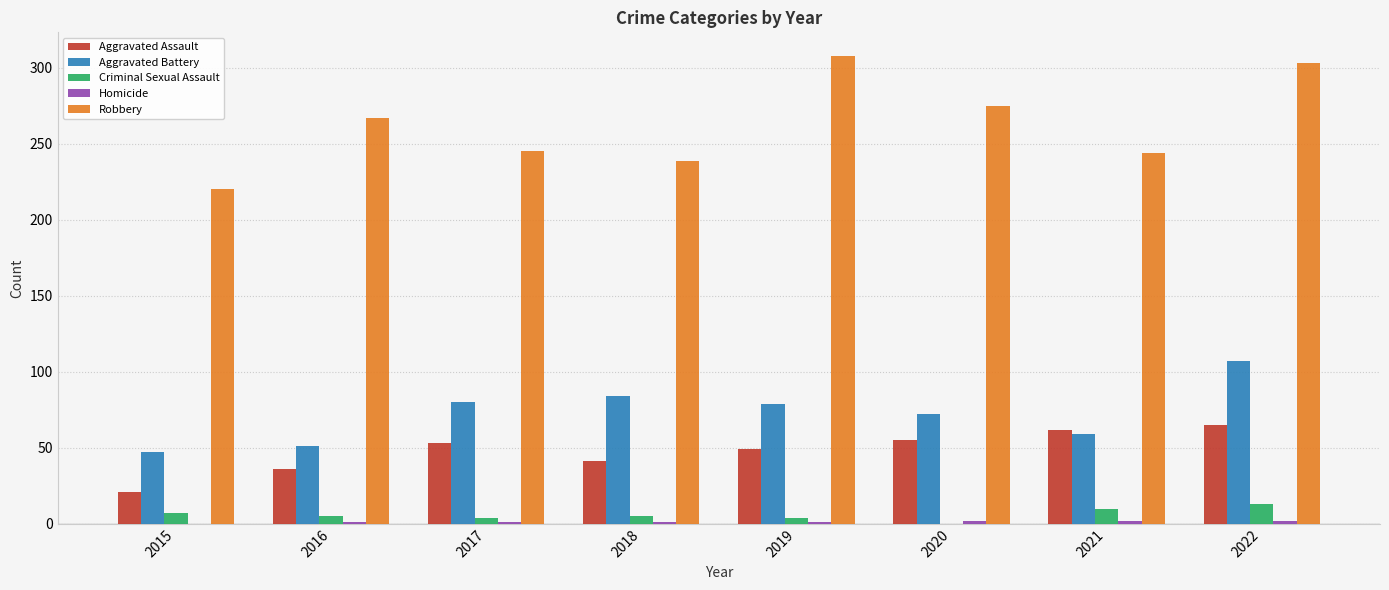

At which category is the sum across all series the highest?

2022